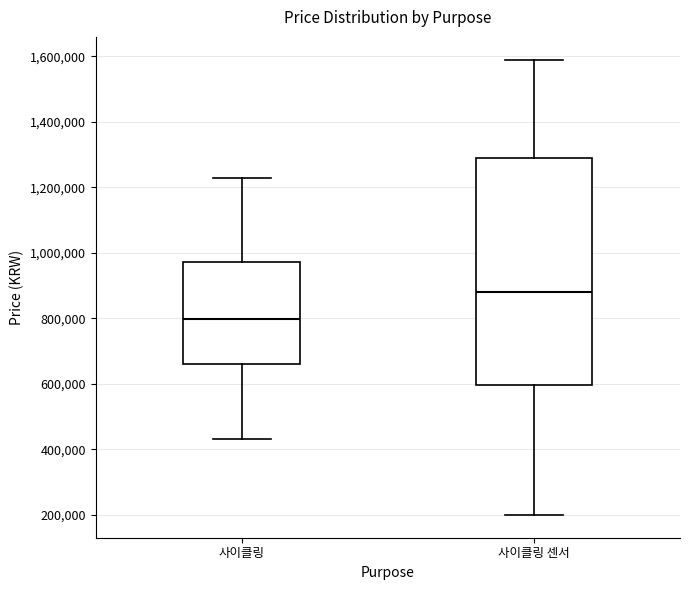

Which box has the highest median line?

사이클링 센서